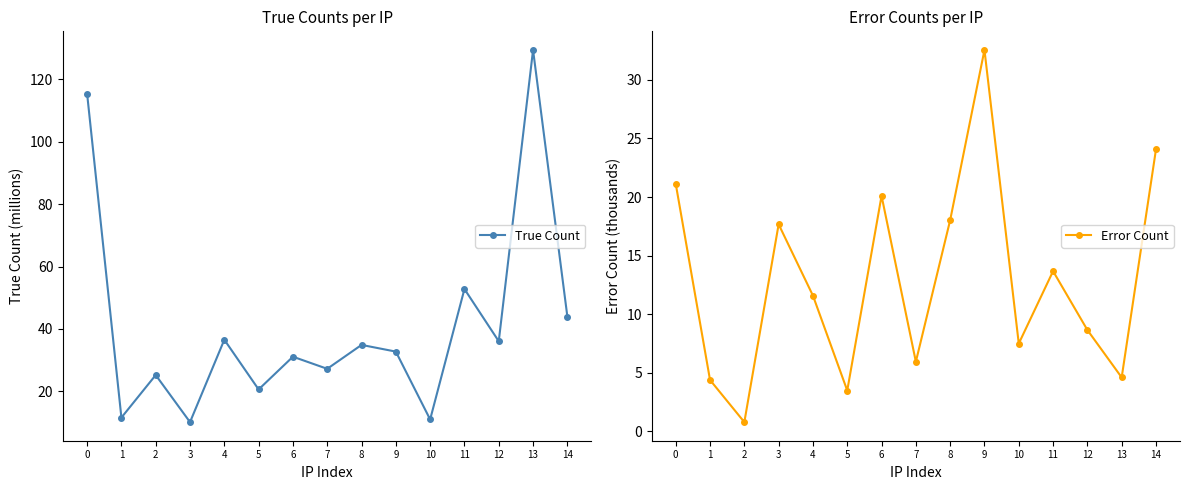

In True Count, how many points are lower than both neighbors (excluding endpoints)?

6